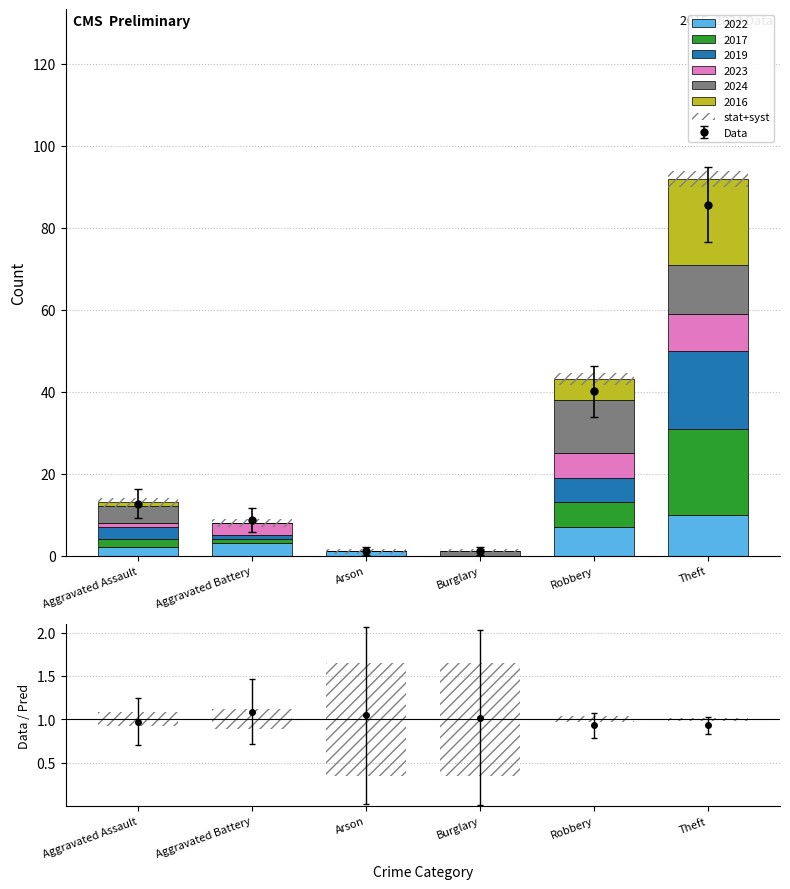

Is it true that the value at Theft is 3.9?

True